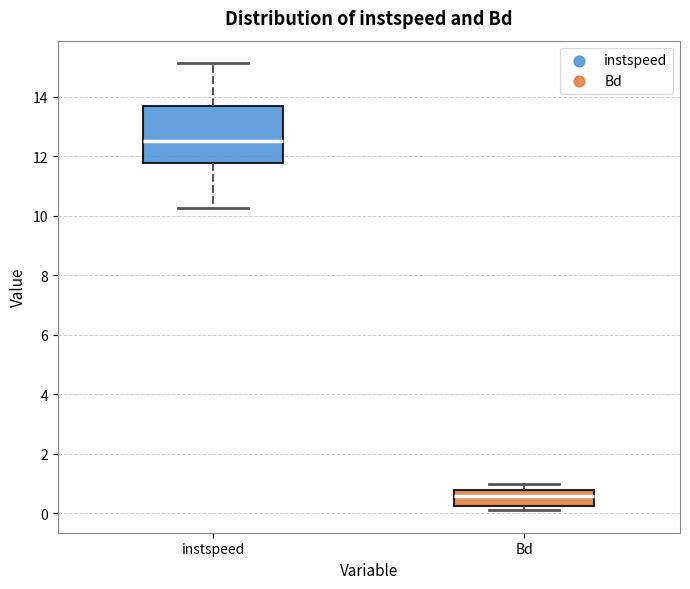

Which box has the lowest median line?

Bd